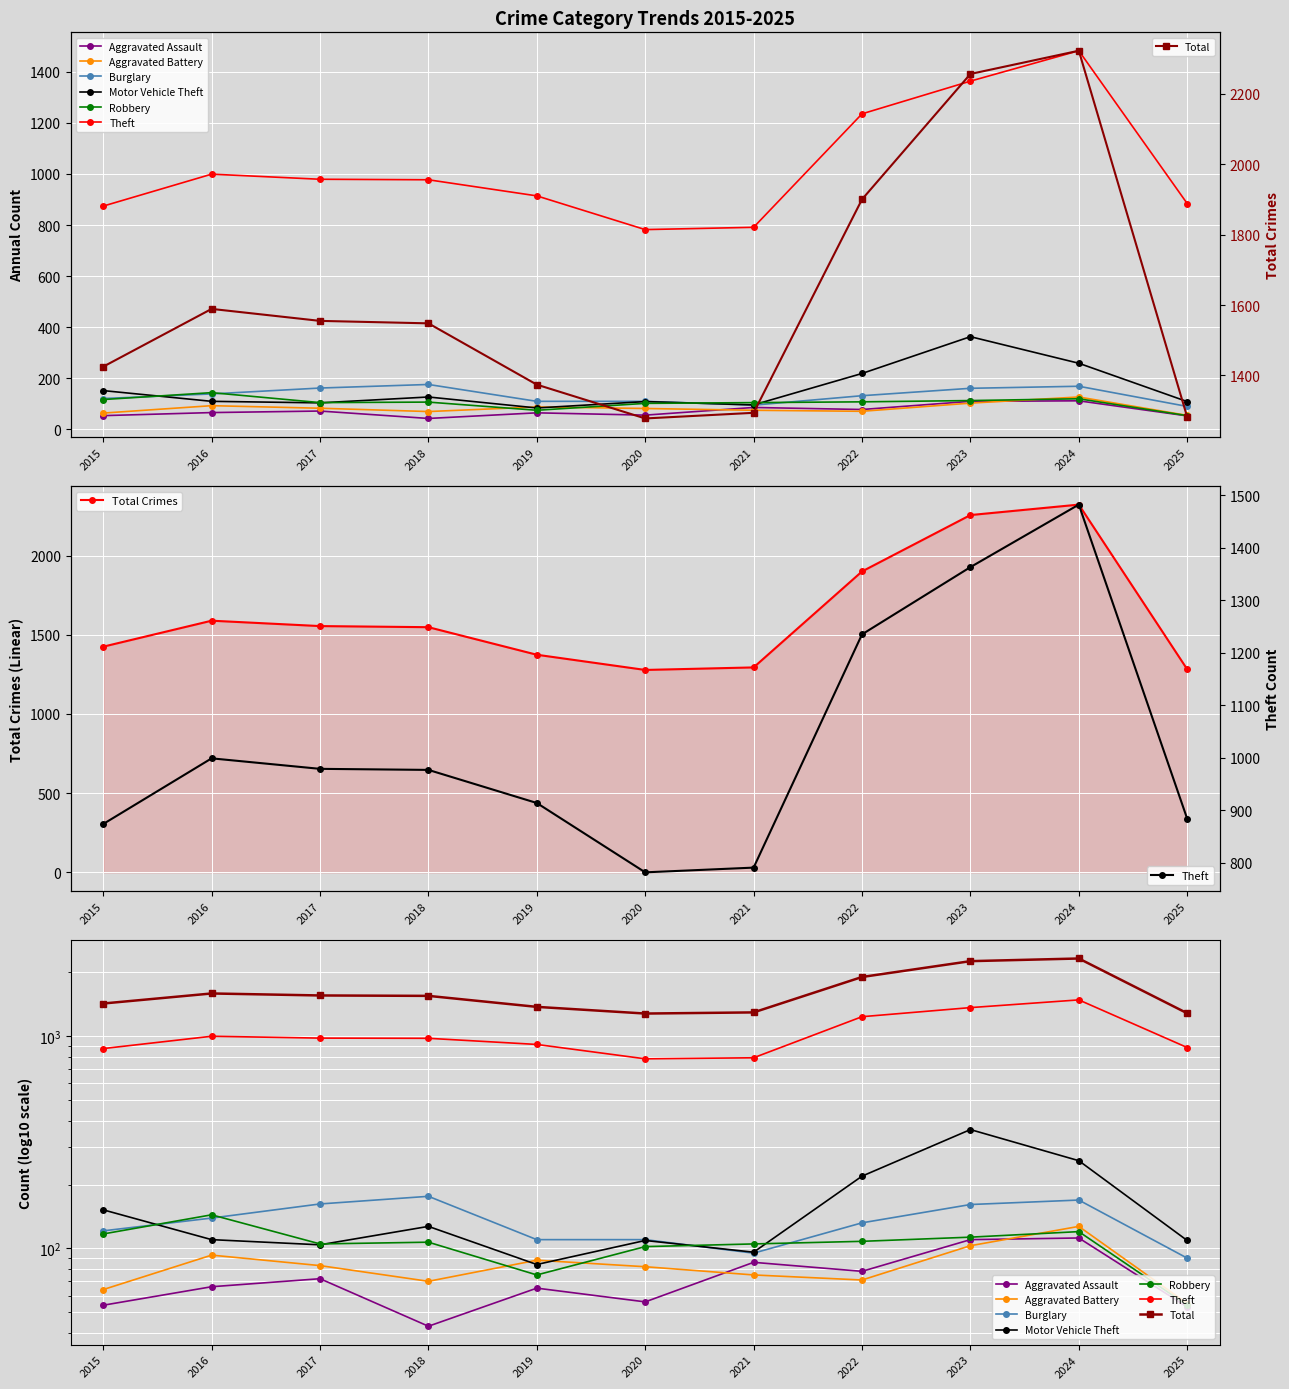

Does the chart display data point markers on the line(s)?

Yes